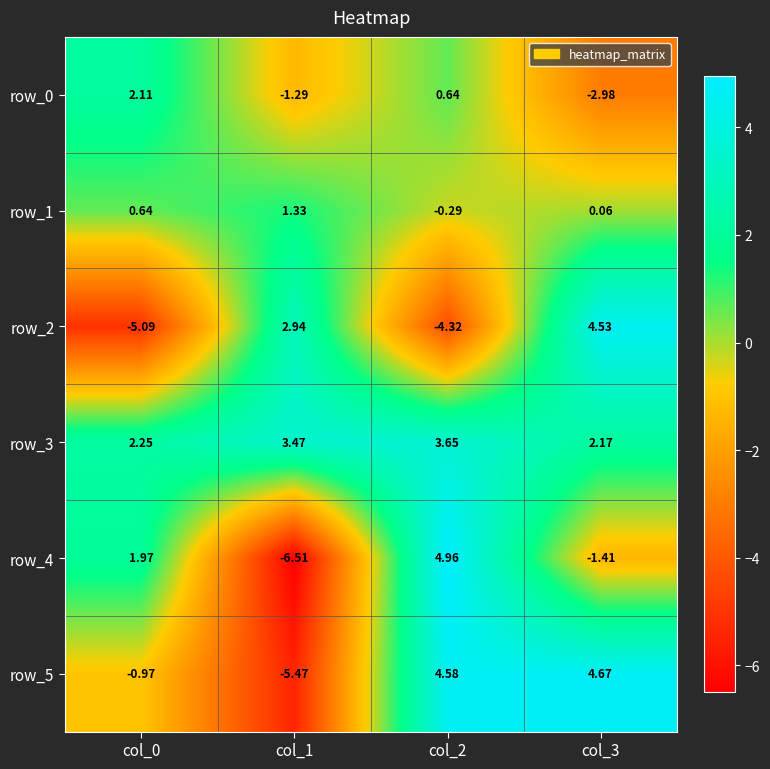

Is the value of row_3 at col_2 greater than the value of row_1 at col_3?

Yes